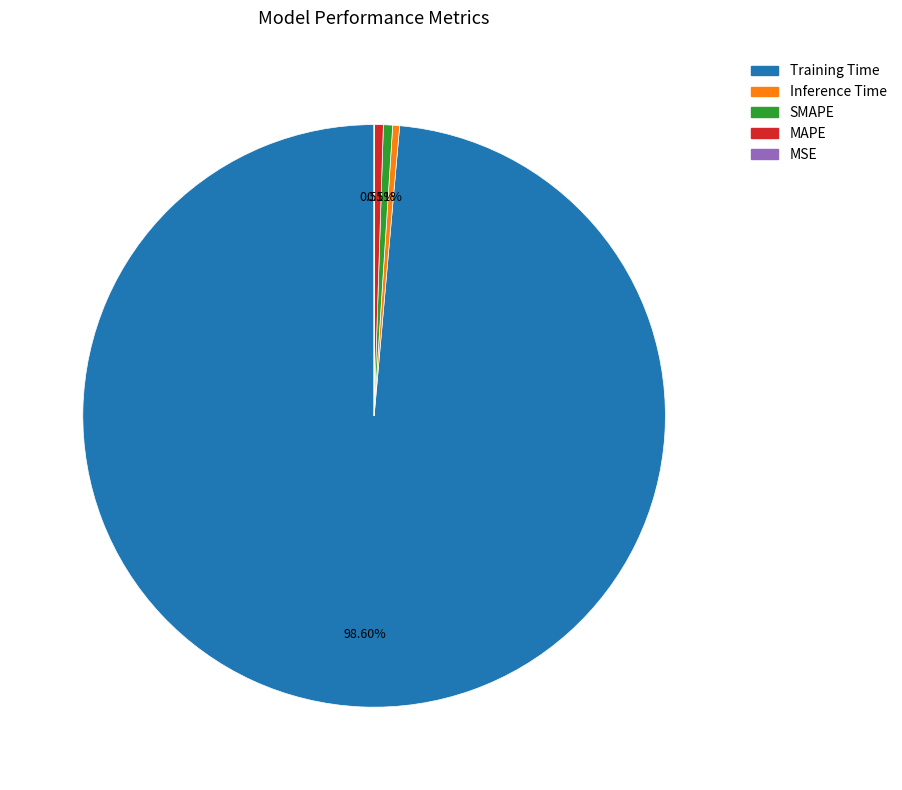

Do SMAPE and Training Time together represent more than half of the pie?

Yes